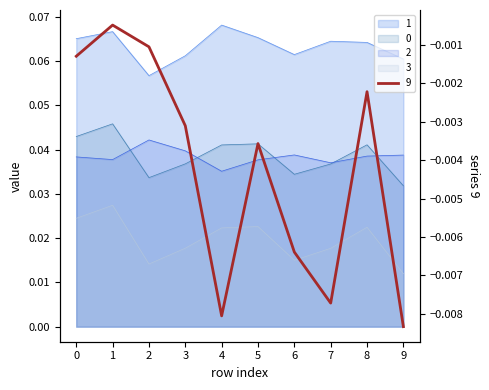

Rank the series by their maximum value, from highest to lowest.

1, 0, 2, 3, 9